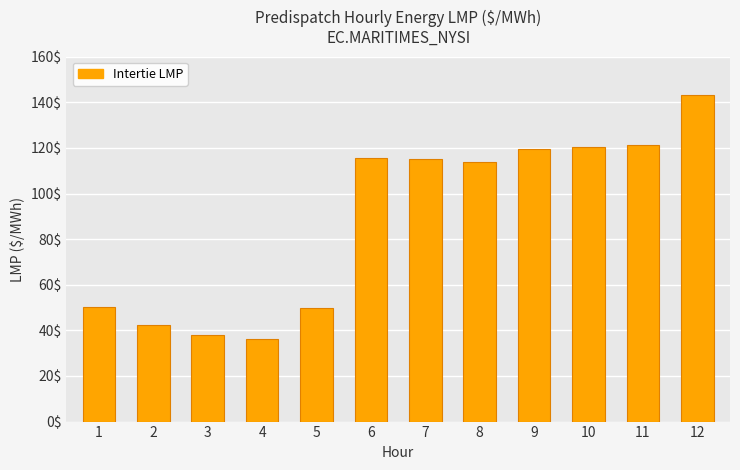

What is the value of the 5th bar from the left?

50.0